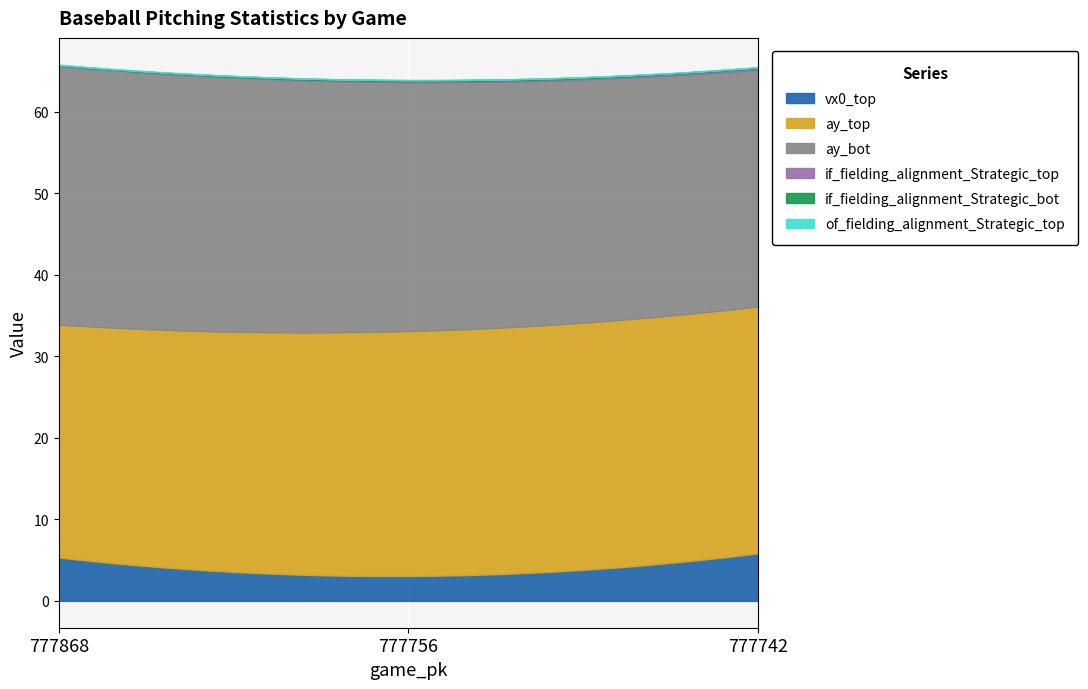

List the labels in order of if_fielding_alignment_Strategic_top value, smallest first.

777868, 777756, 777742